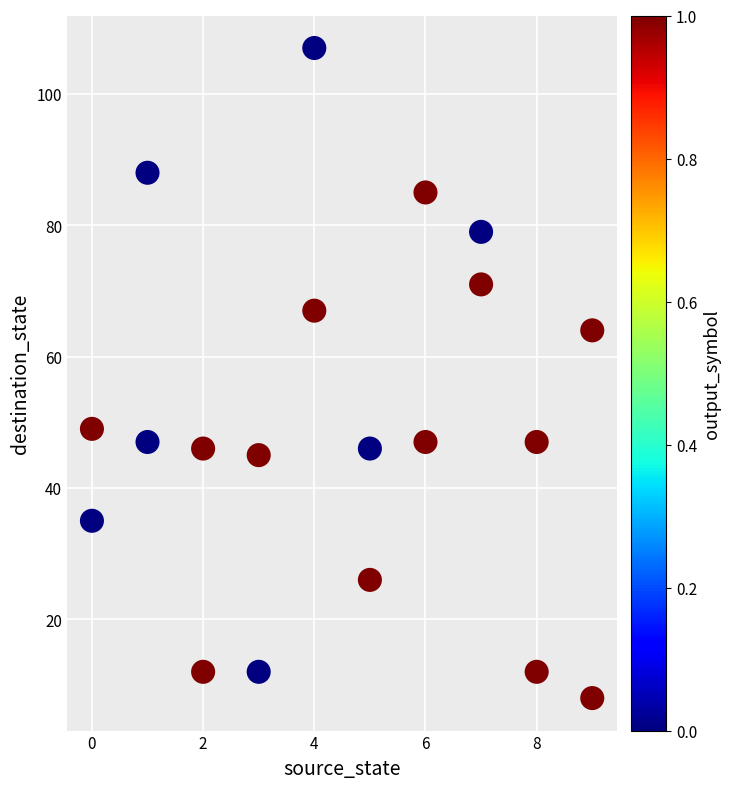

What is the range of X values (max minus min)?

9